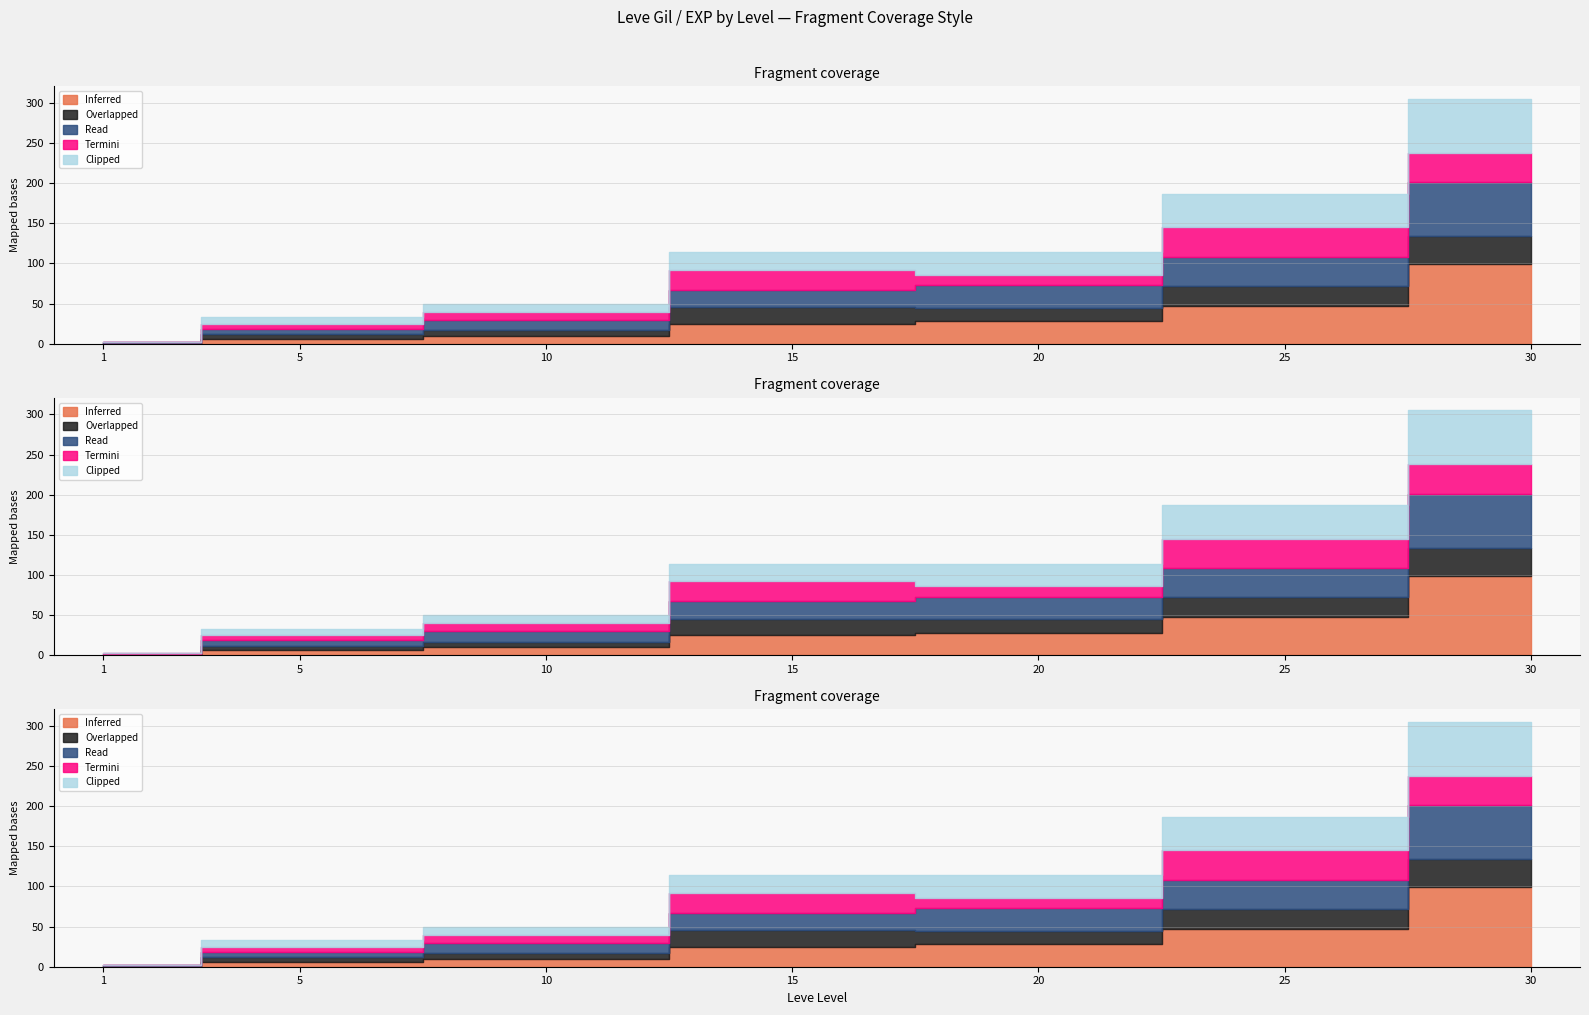

At which category is the sum across all series the highest?

30